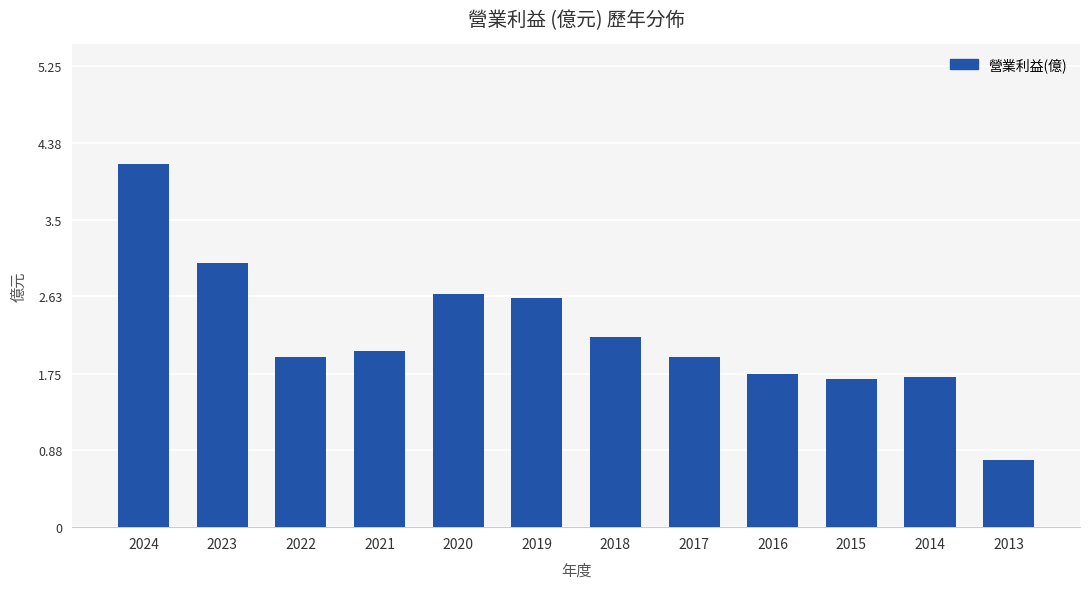

Between 2018 and 2015, which is larger?

2018